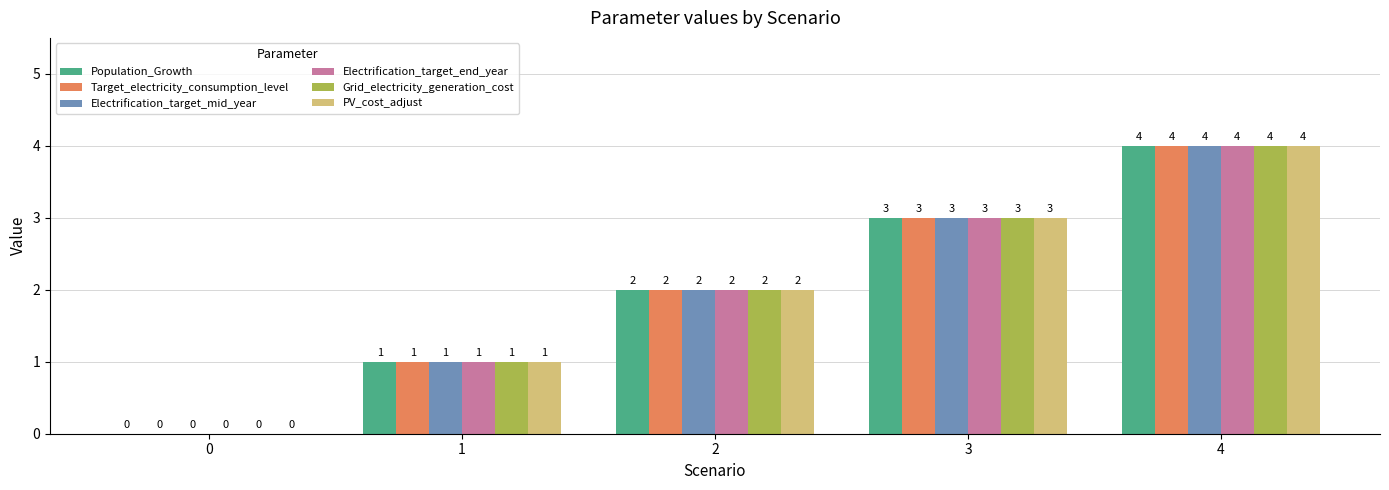

What is the average value of the PV_cost_adjust series?

2